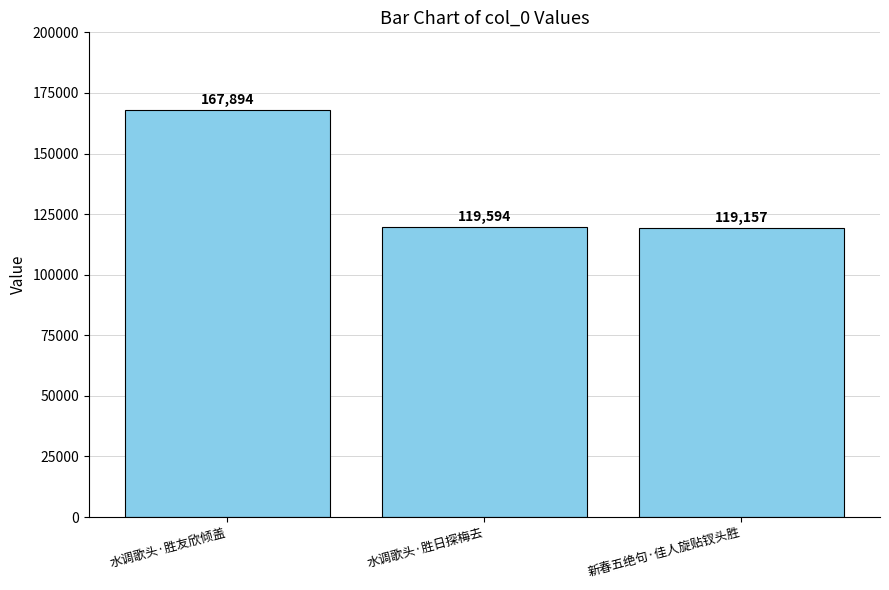

How many distinct data groups are displayed?

1